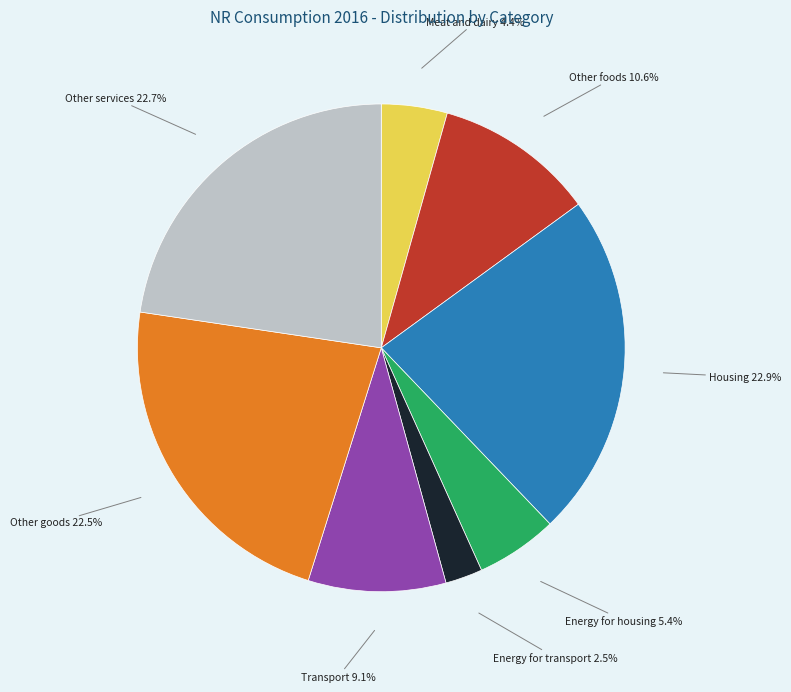

Combined, do Housing and Energy for transport account for over 50%?

No